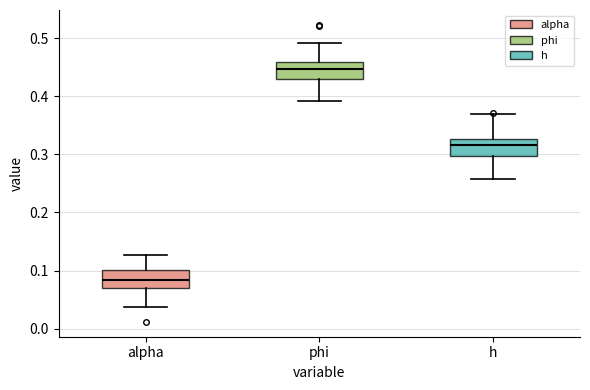

Which box's median line is the highest?

phi